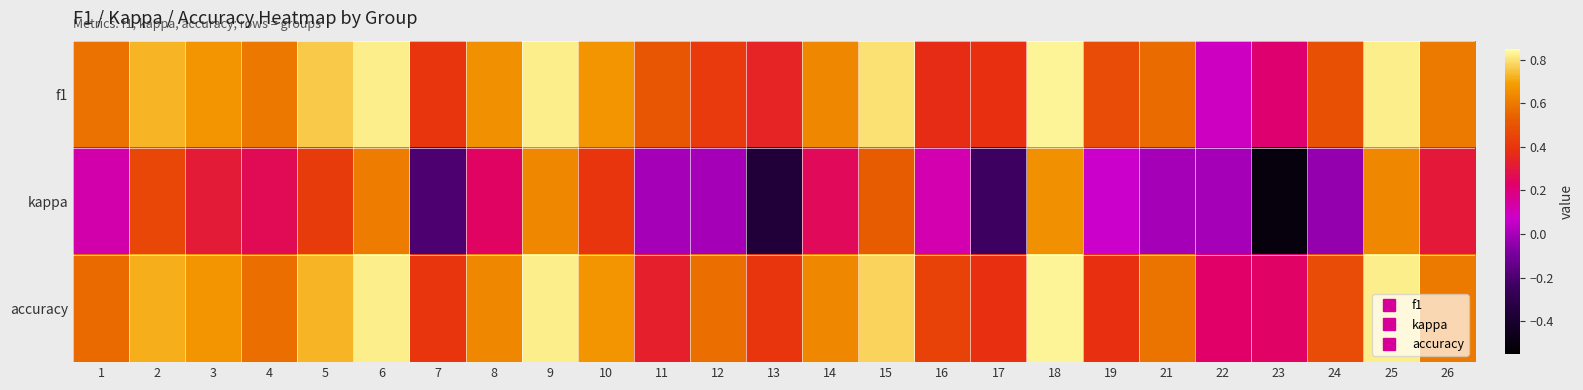

At which category is the sum across all series the highest?

18